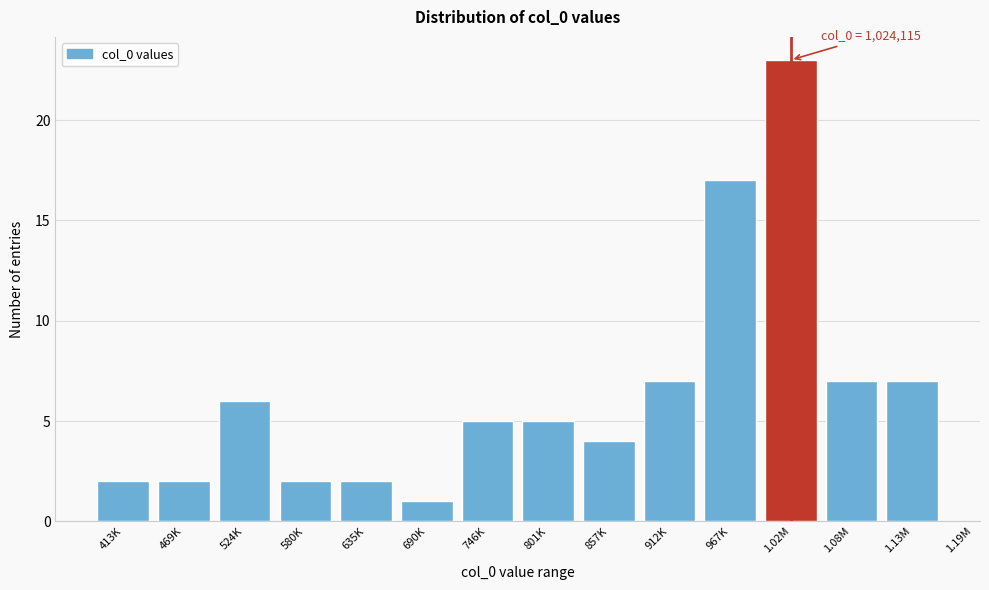

Reading right to left, list all the values displayed in this chart.

1.13M=7	1.08M=7	1.02M=23	967K=17	912K=7	857K=4	801K=5	746K=5	690K=1	635K=2	580K=2	524K=6	469K=2	413K=2